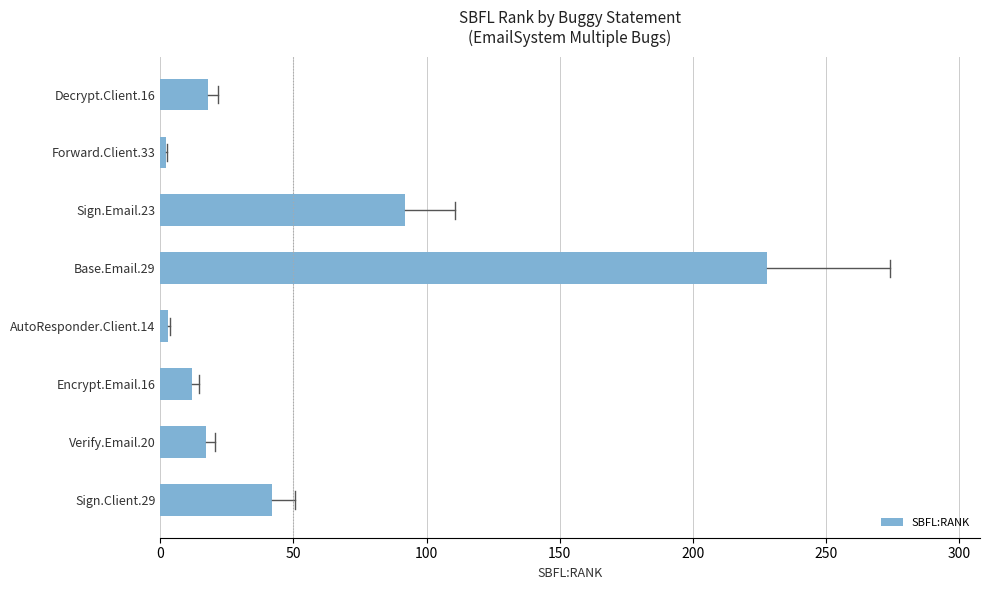

Which label corresponds to the largest value in the chart?

Base.Email.29